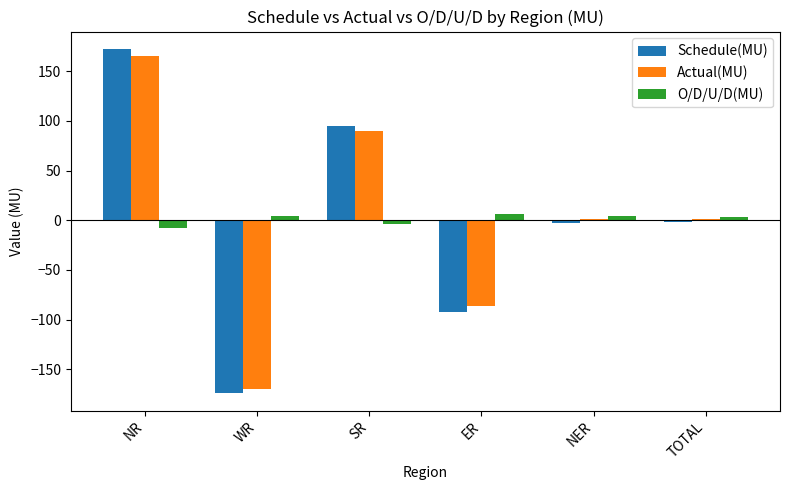

Is the value of Schedule(MU) at NER greater than the value of Actual(MU) at NR?

No